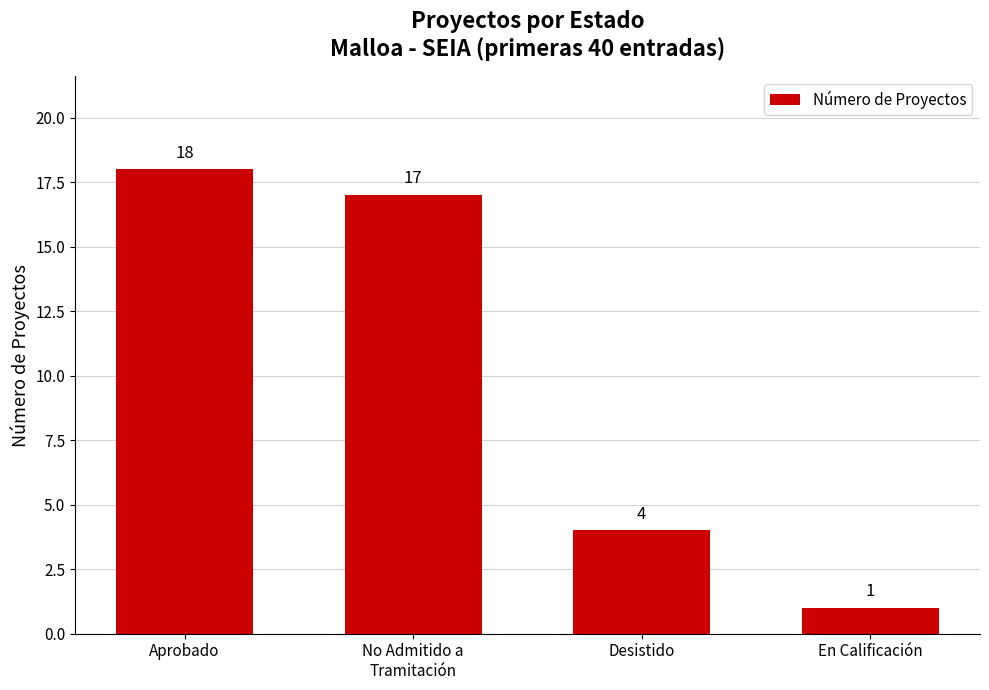

What is the change in value from Desistido to En Calificación?

-3